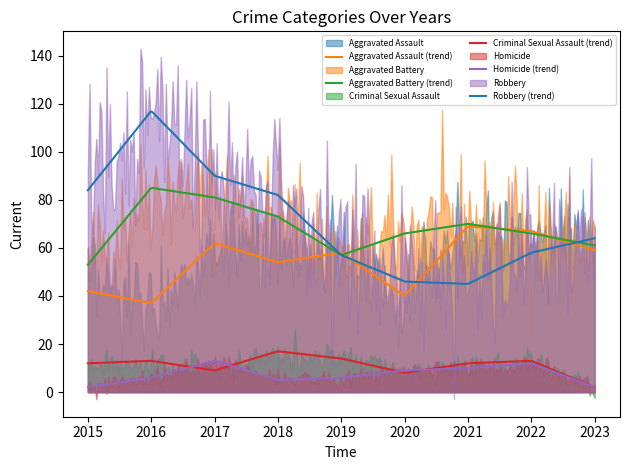

What is the average value of the Criminal Sexual Assault series?

11